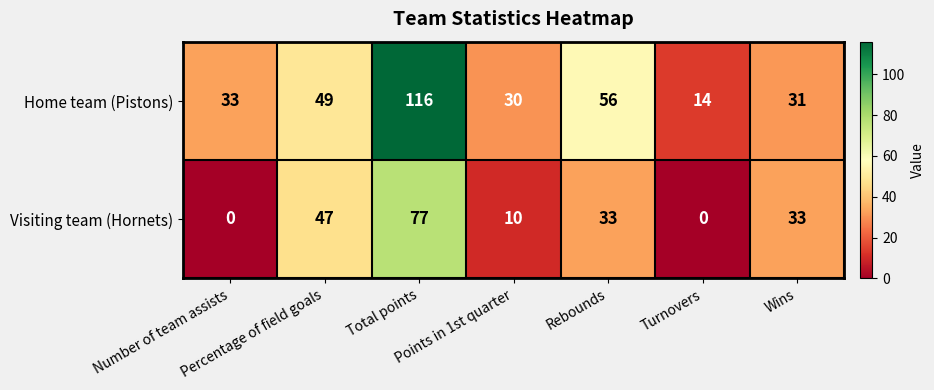

Count the Visiting team (Hornets) values in the range 0 to 47.

6